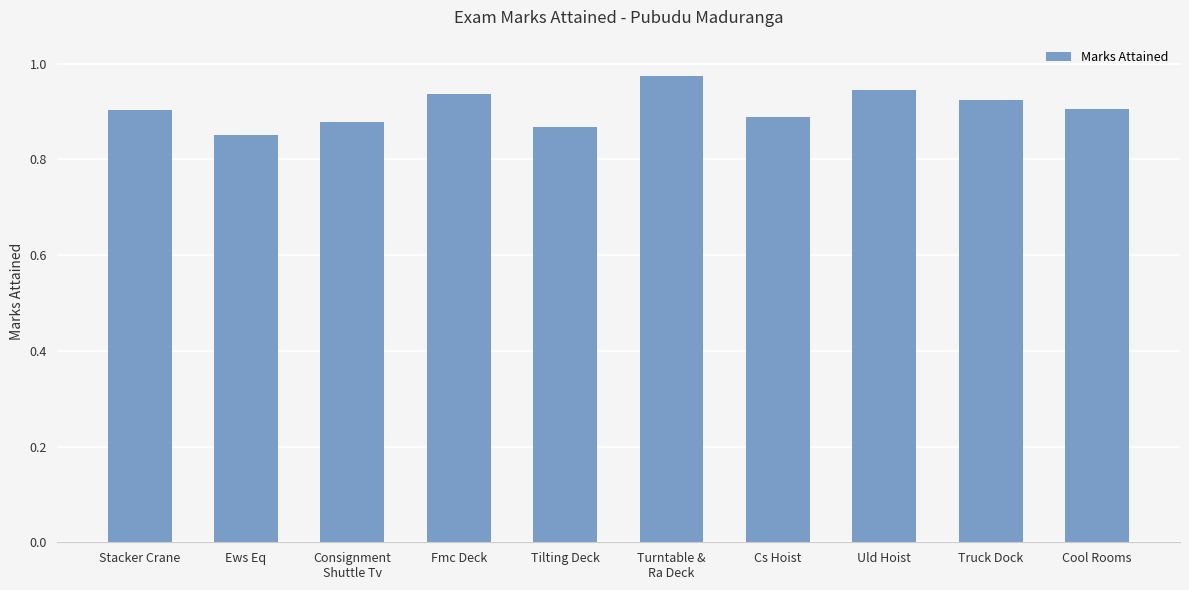

What is the sum of all values?

9.1